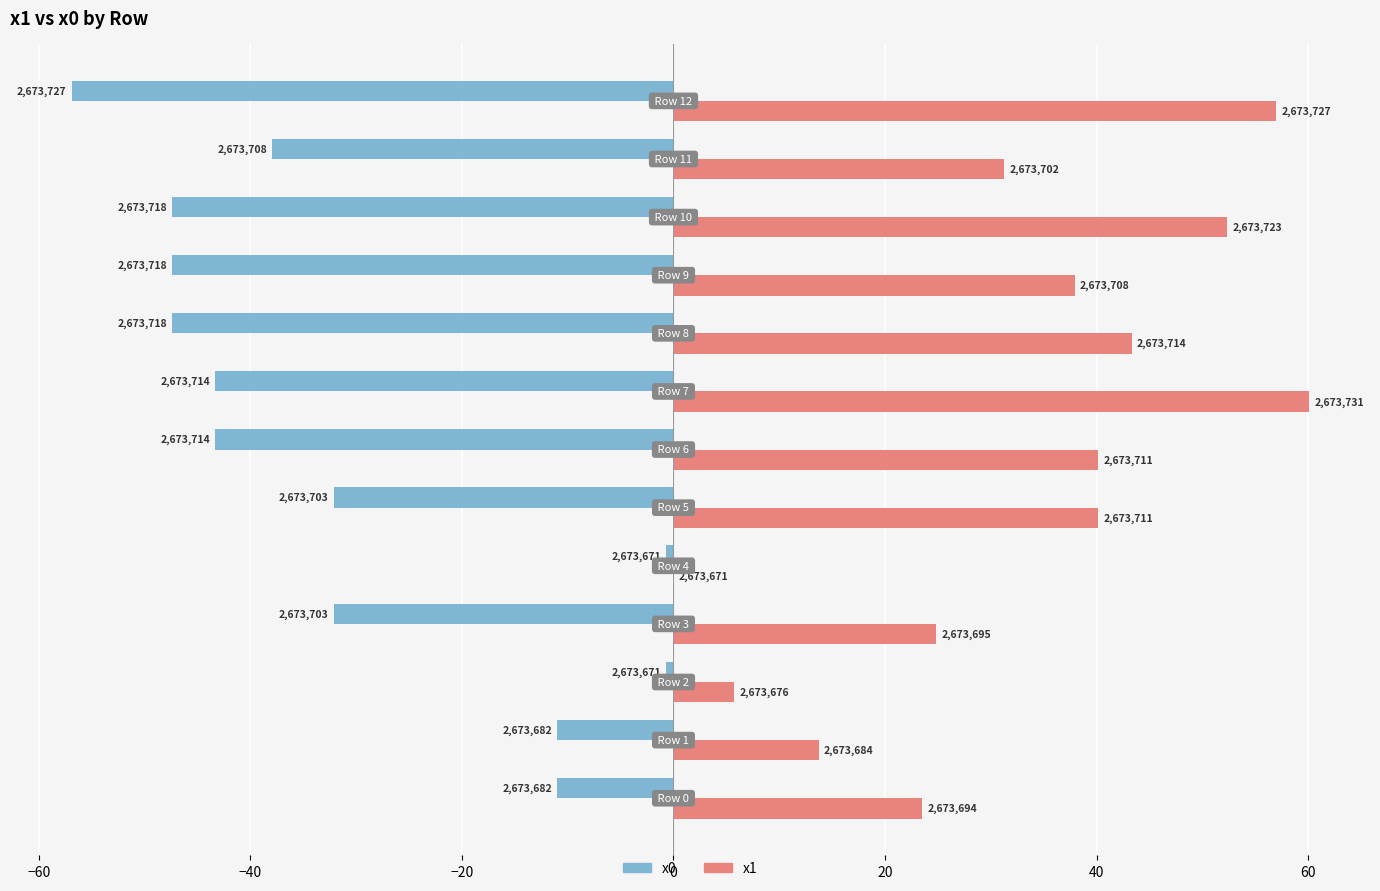

What are all the series names shown in the legend?

x0, x1